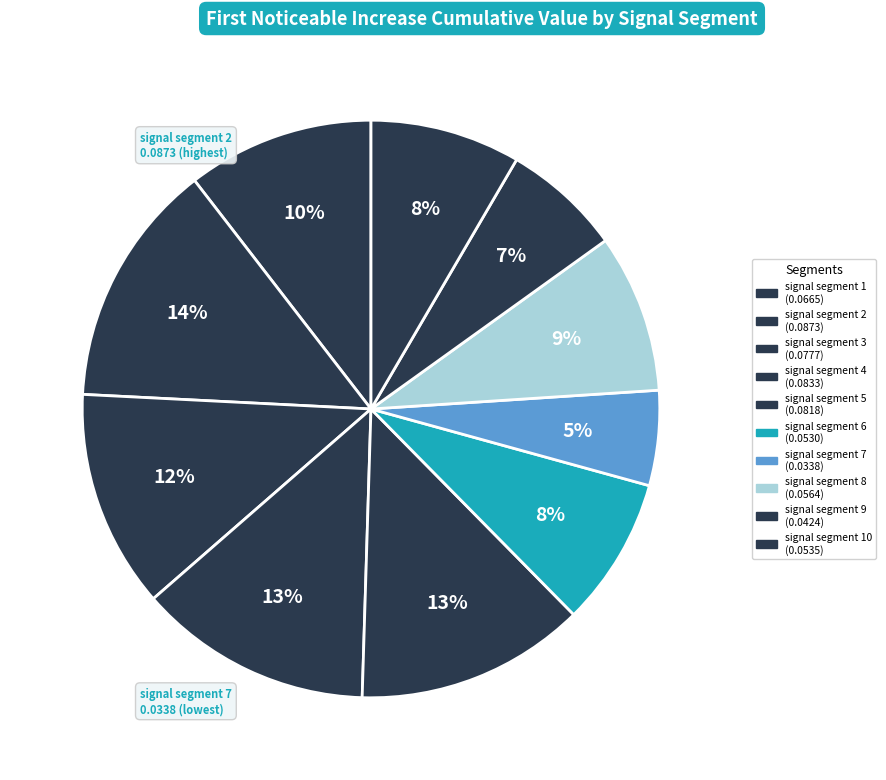

How many segments does this pie chart have?

10